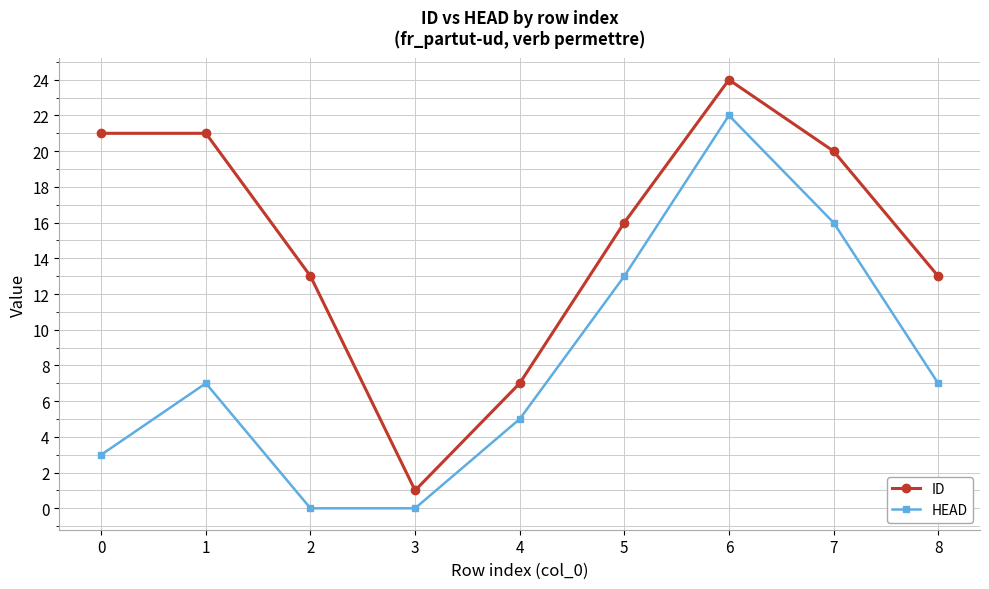

Reading left to right, transcribe all the data shown in this chart.

ID: 0=21	1=21	2=13	3=1	4=7	5=16	6=24	7=20	8=13
HEAD: 0=3	1=7	2=0	3=0	4=5	5=13	6=22	7=16	8=7